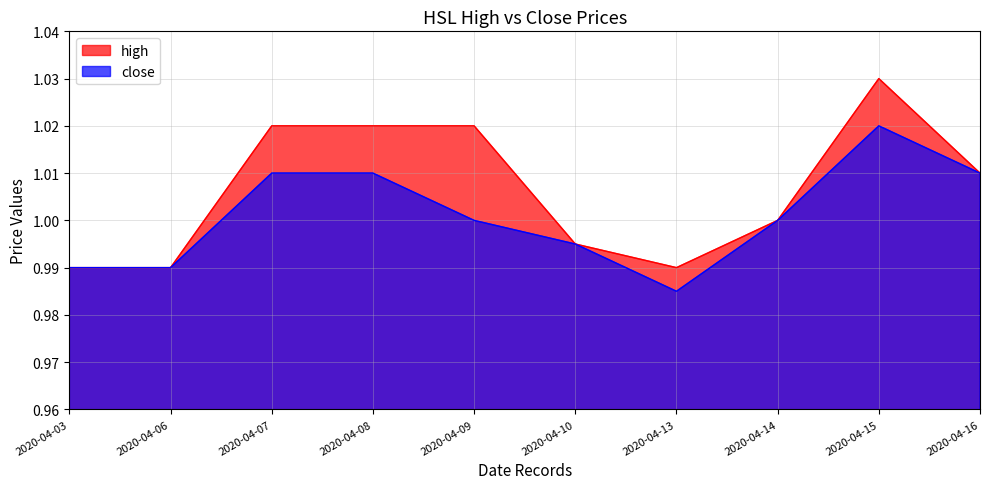

True or false: close and high cross at least once.

False